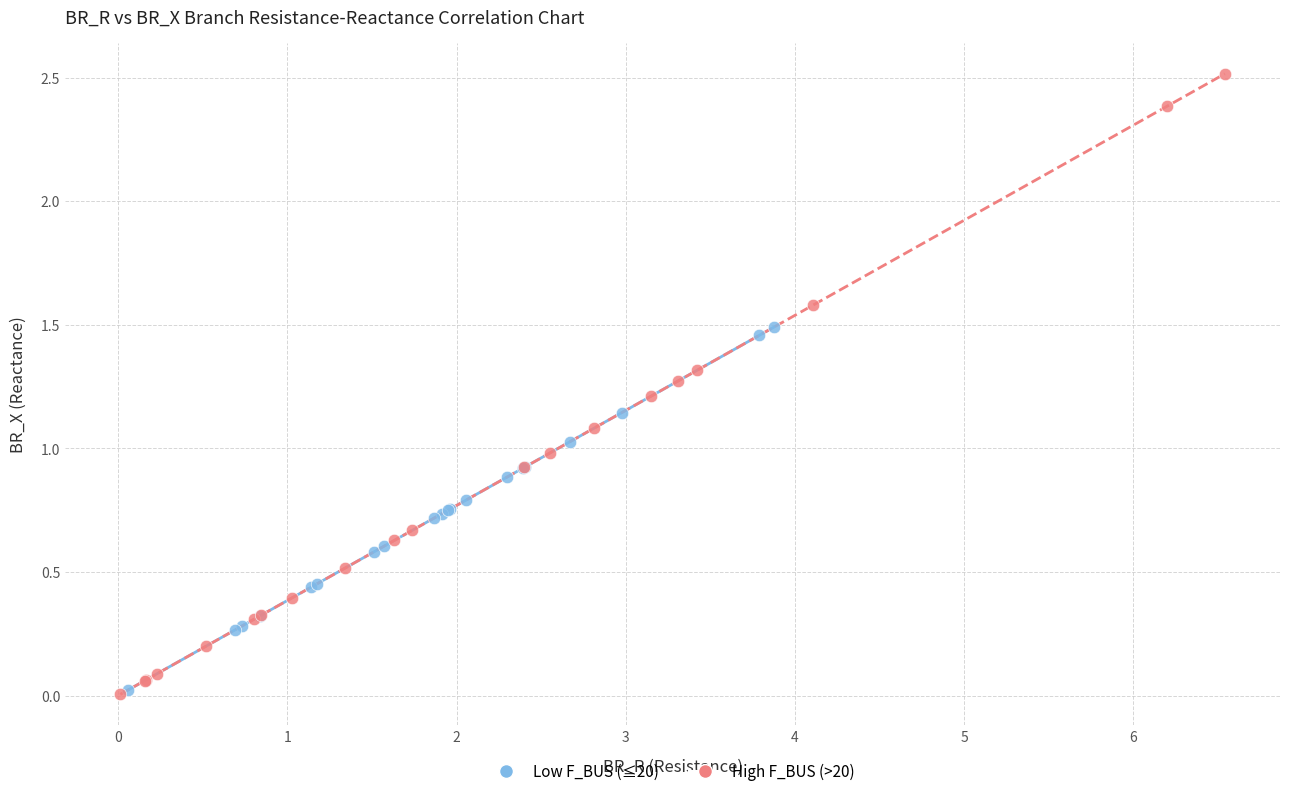

Which series contains the highest Y value?

High F_BUS (>20)